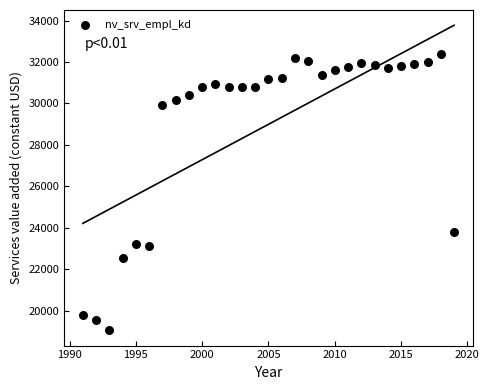

What is the range of Y values (max minus min)?

13352.2